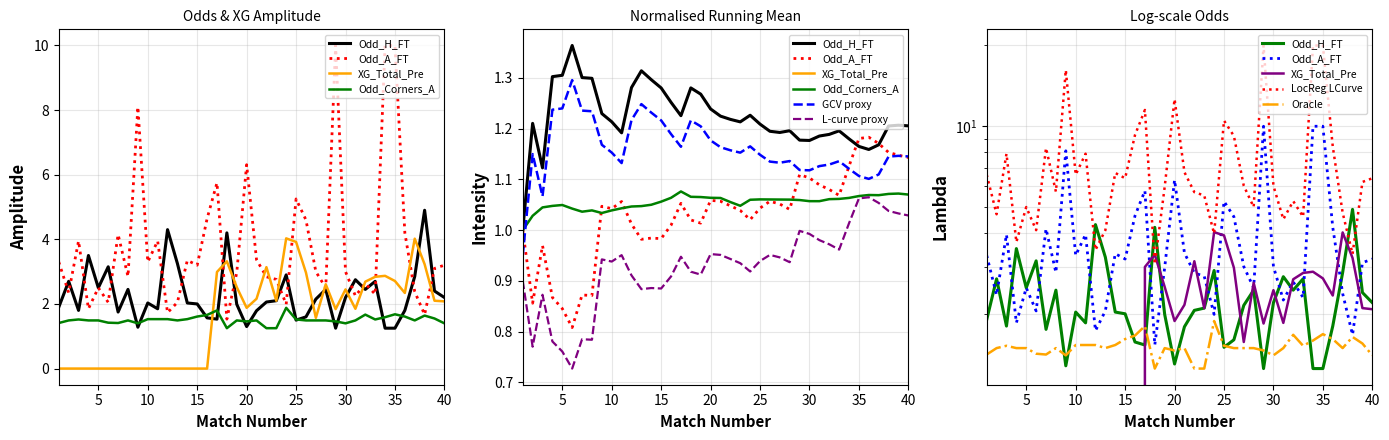

At which label does Odd_A_FT first exceed 3?

1